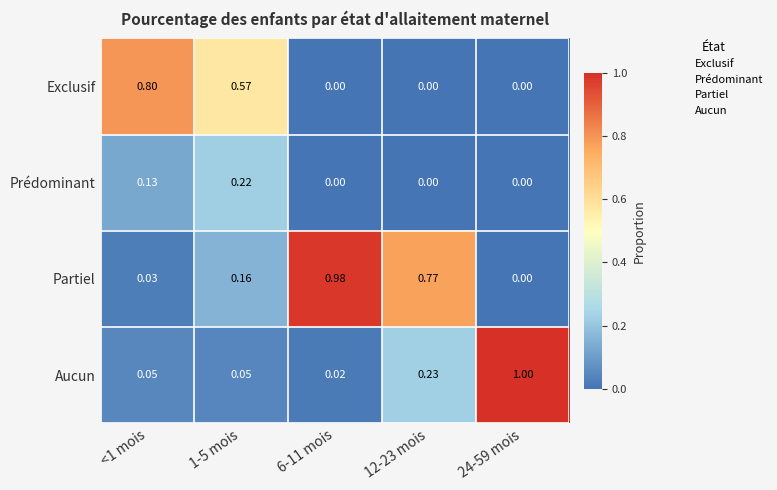

Which series changed the most between 1-5 mois and 24-59 mois?

Aucun